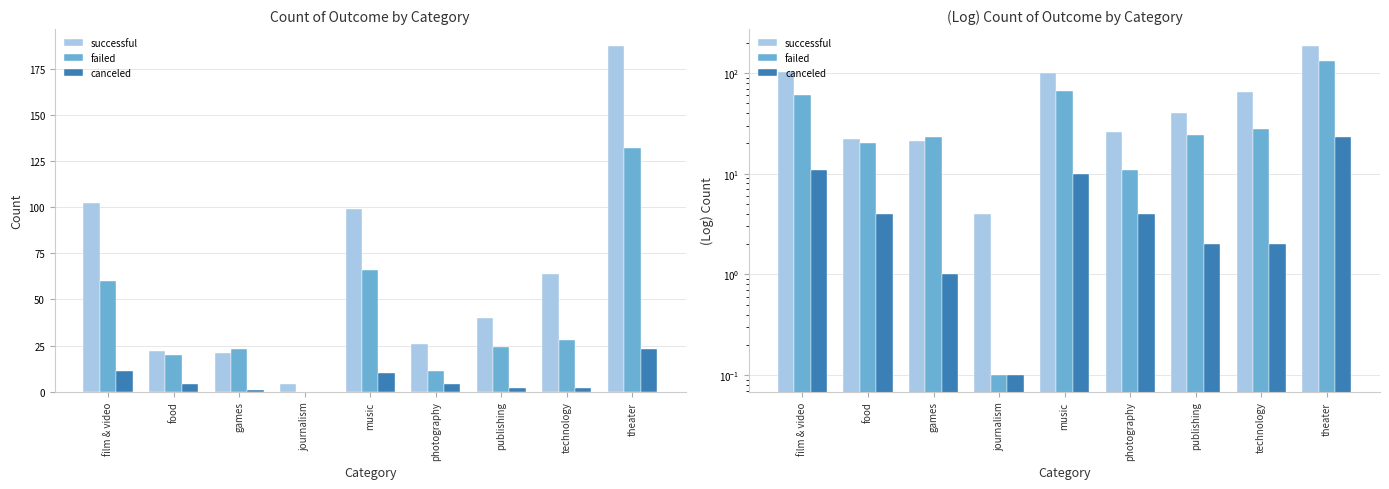

Which series has the largest total across all categories?

successful